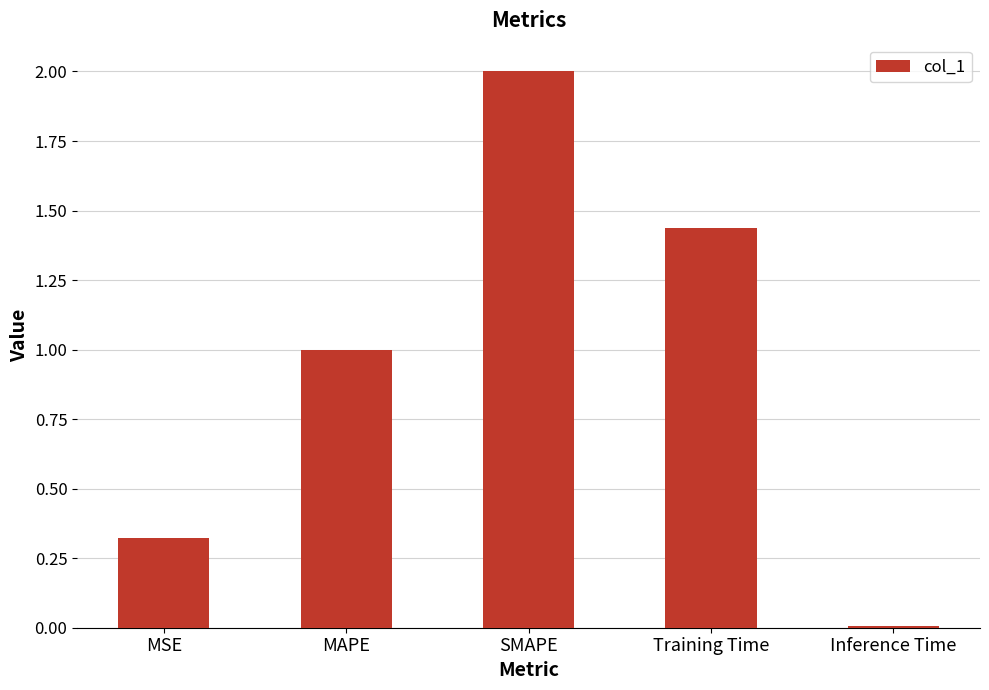

The value at SMAPE is 3.4. True or false?

False